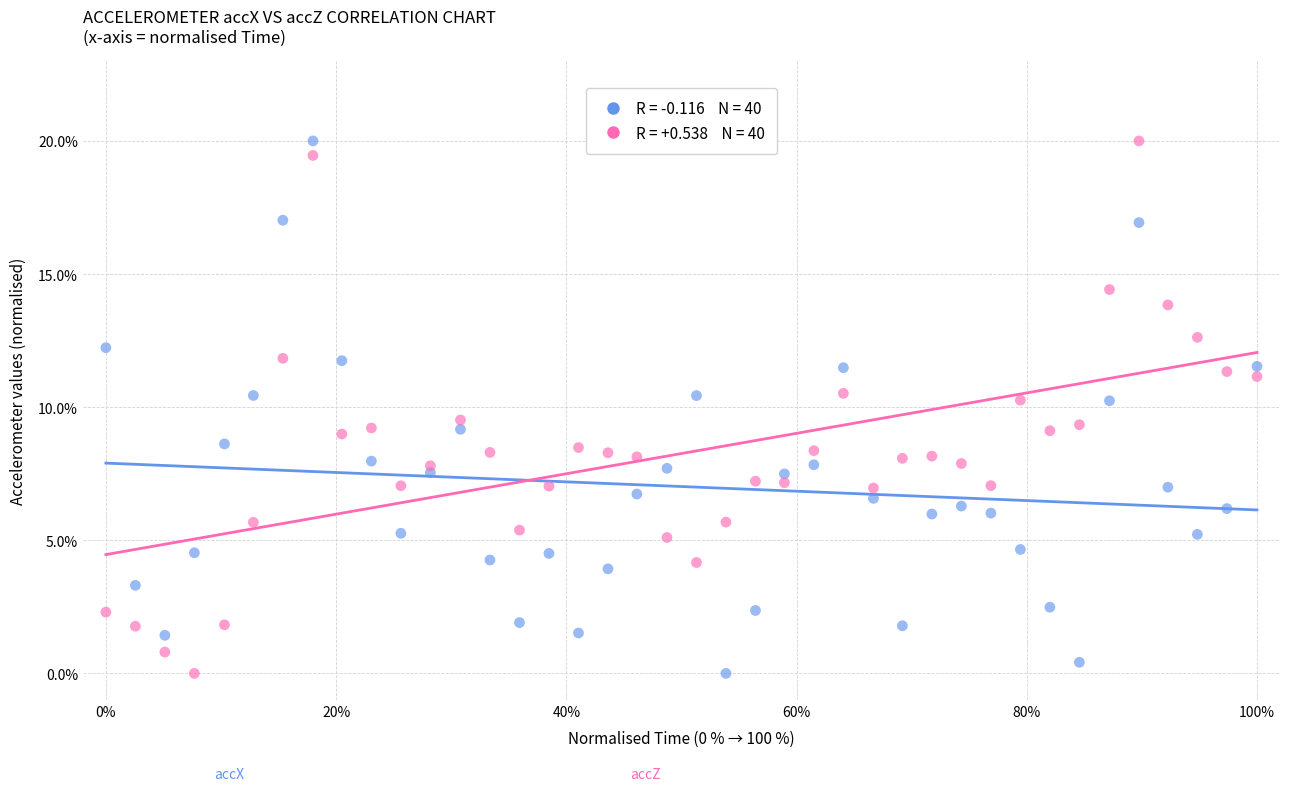

Across all data points, what is the range of Y values (max minus min)?

20.0